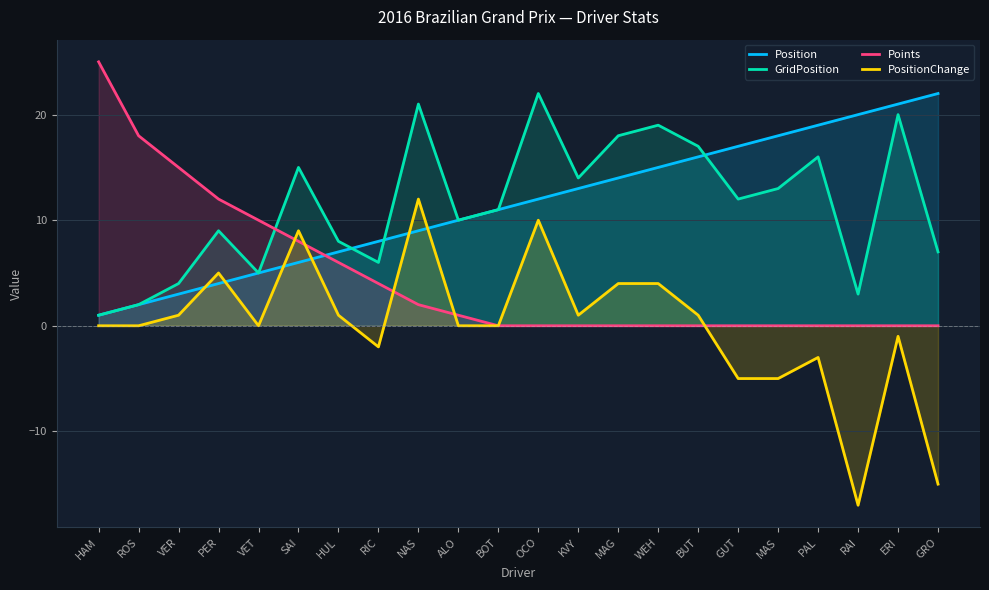

List the labels in order of GridPosition value, largest first.

OCO, NAS, ERI, WEH, MAG, BUT, PAL, SAI, KVY, MAS, GUT, BOT, ALO, PER, HUL, GRO, RIC, VET, VER, RAI, ROS, HAM